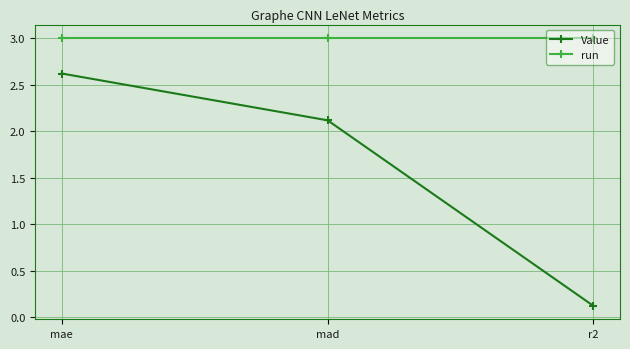

True or false: run has a value of 0.7 at mae.

False